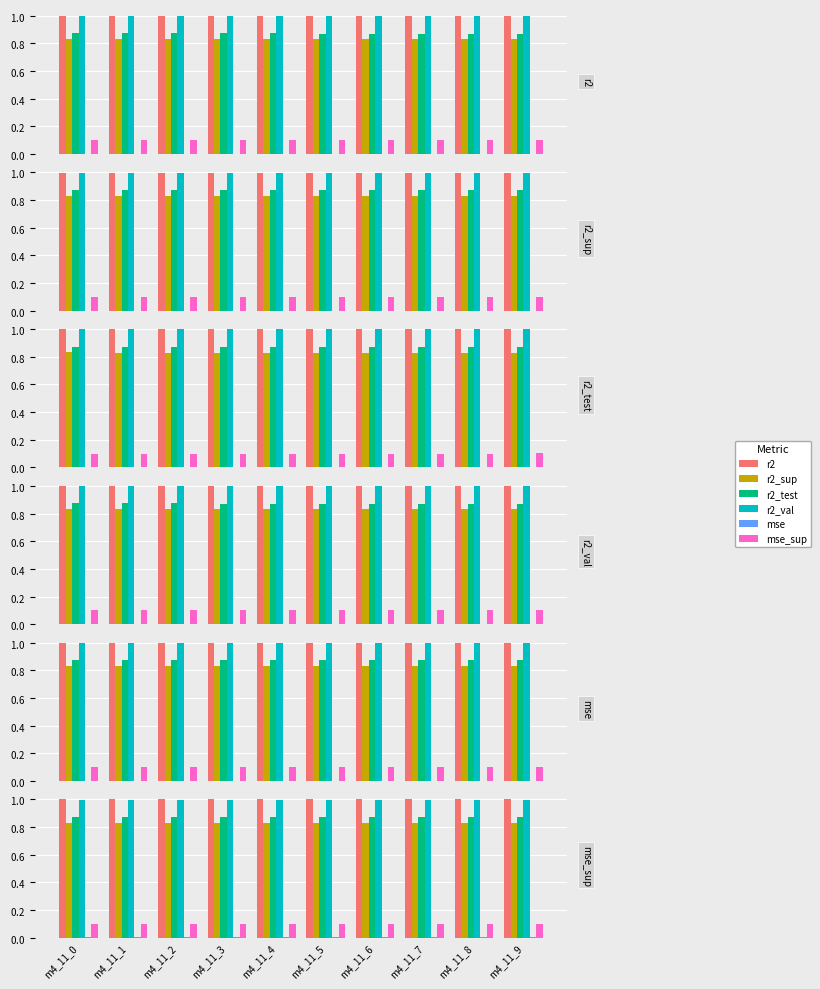

At which label is r2 closest to 0?

m4_11_0